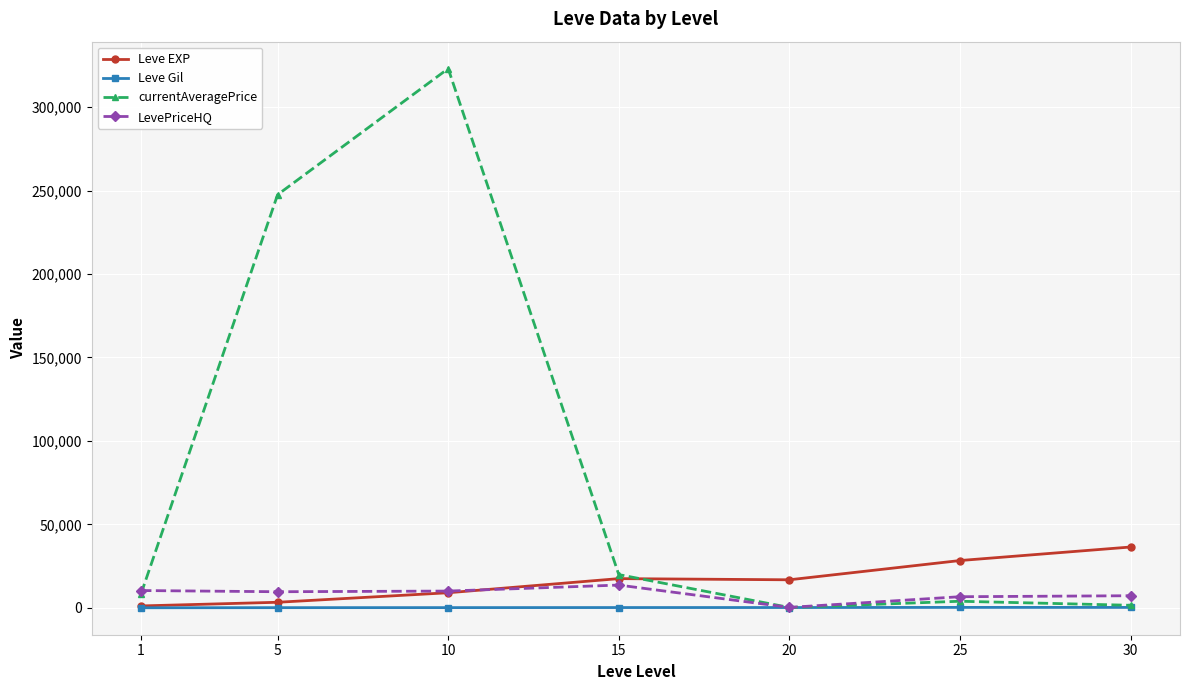

Count the number of categories in the chart.

7